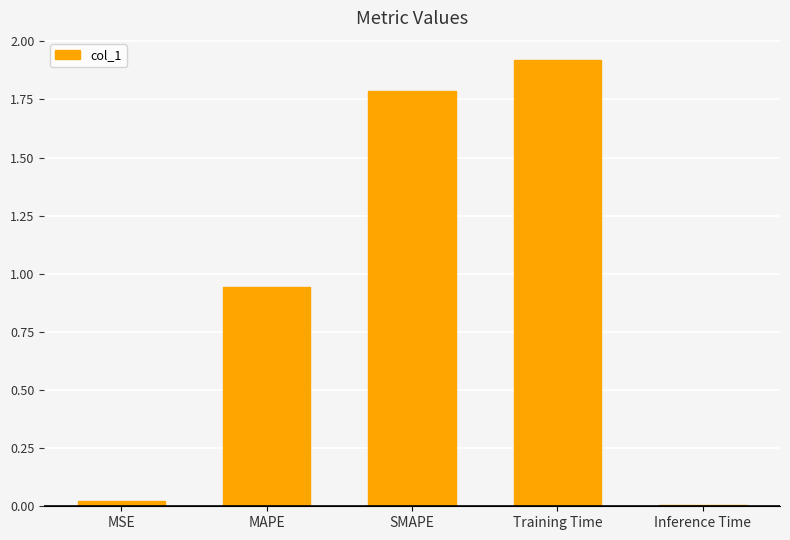

What is the change in value from MSE to SMAPE?

+1.8